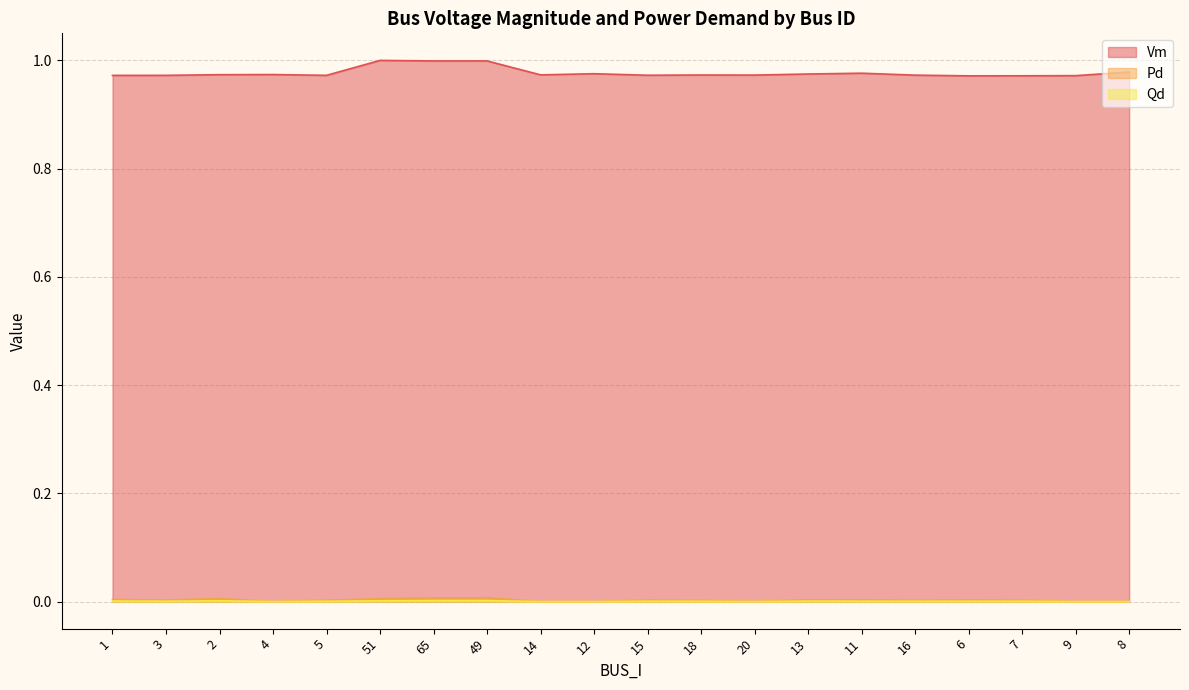

True or false: Pd has more than 0 interior local peaks.

True